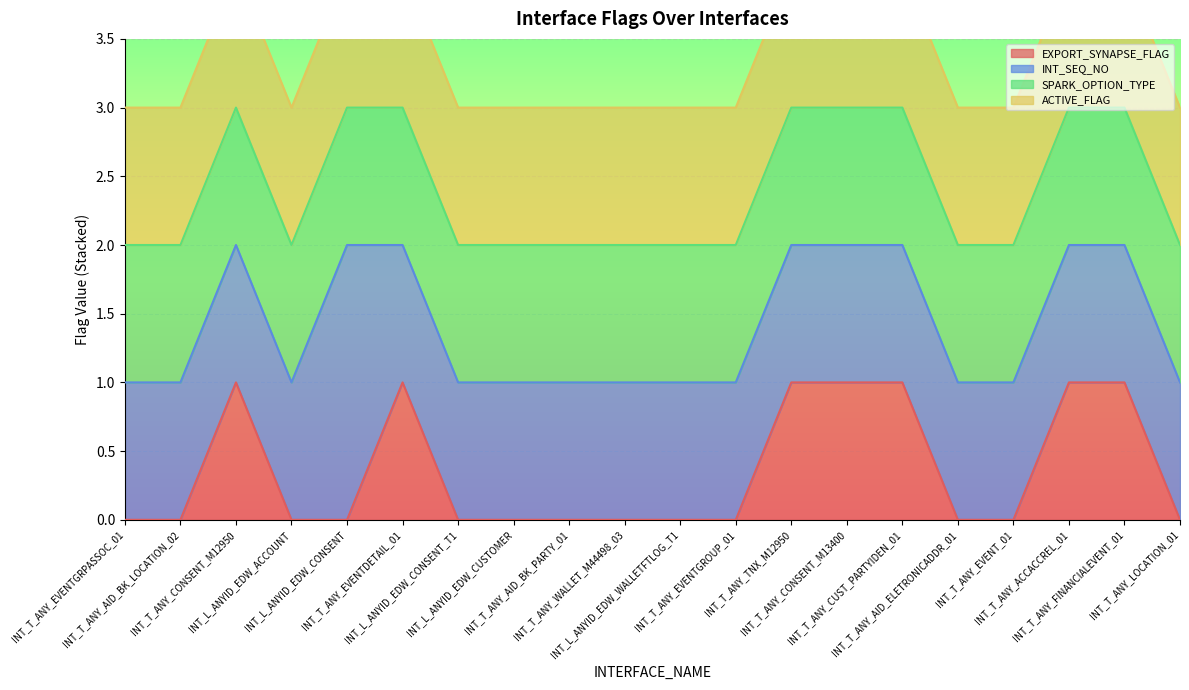

Which category has the highest value across all series?

INT_L_ANYID_EDW_CONSENT